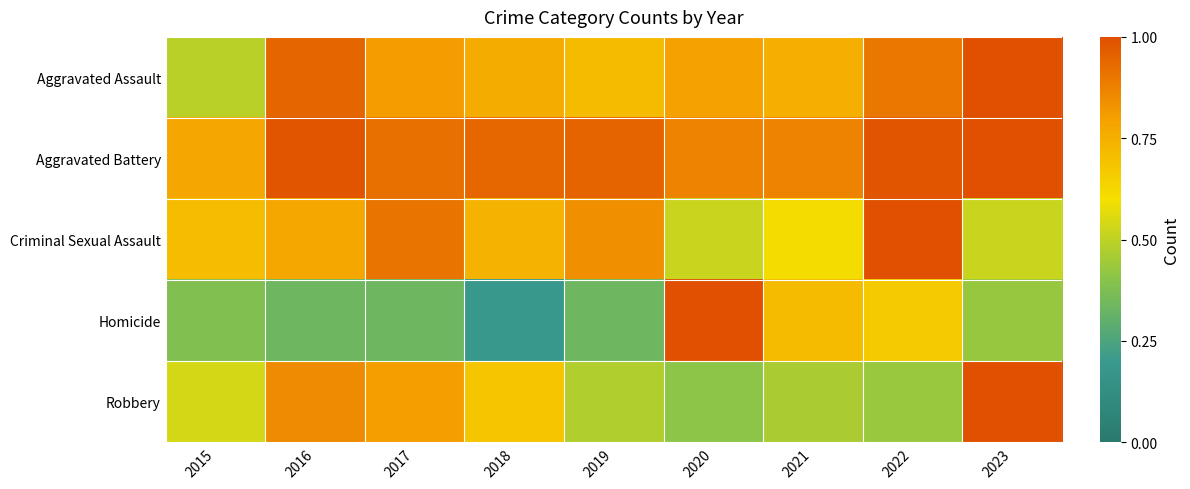

Which category has the lowest value across all series?

2018